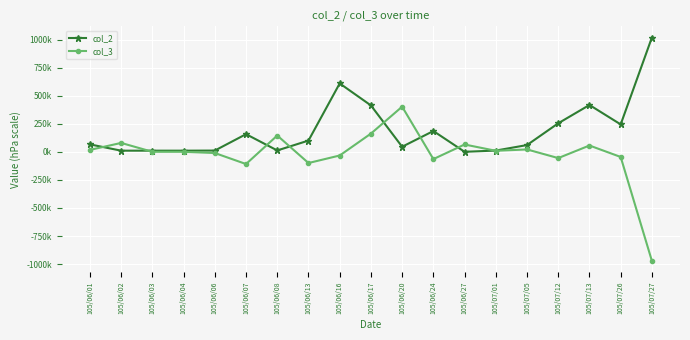

What is the difference between the highest and lowest values at 105/06/20?

357000